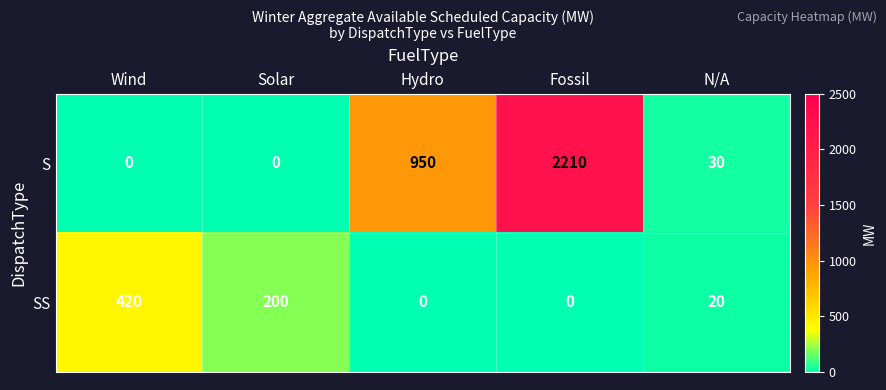

Reading left to right, transcribe all the data shown in this chart.

S: Wind=0	Solar=0	Hydro=950	Fossil=2210	N/A=30
SS: Wind=420	Solar=200	Hydro=0	Fossil=0	N/A=20